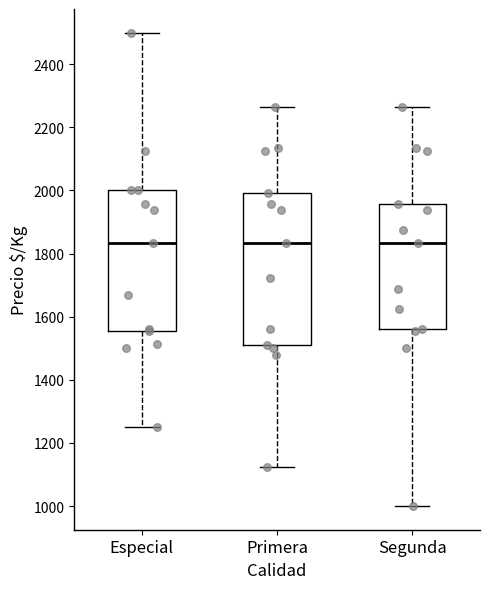

Reading left to right, transcribe this box plot: for each box, give where its median line is, the range the box spans, and where its two whiskers end, as read against the y-axis. The values are not printed on the chart, so give them approximately, as read against the axis.

Especial: median 1840, box 1560 to 2000, whiskers 1260 to 2500
Primera: median 1840, box 1520 to 2000, whiskers 1120 to 2260
Segunda: median 1840, box 1560 to 1960, whiskers 1000 to 2260